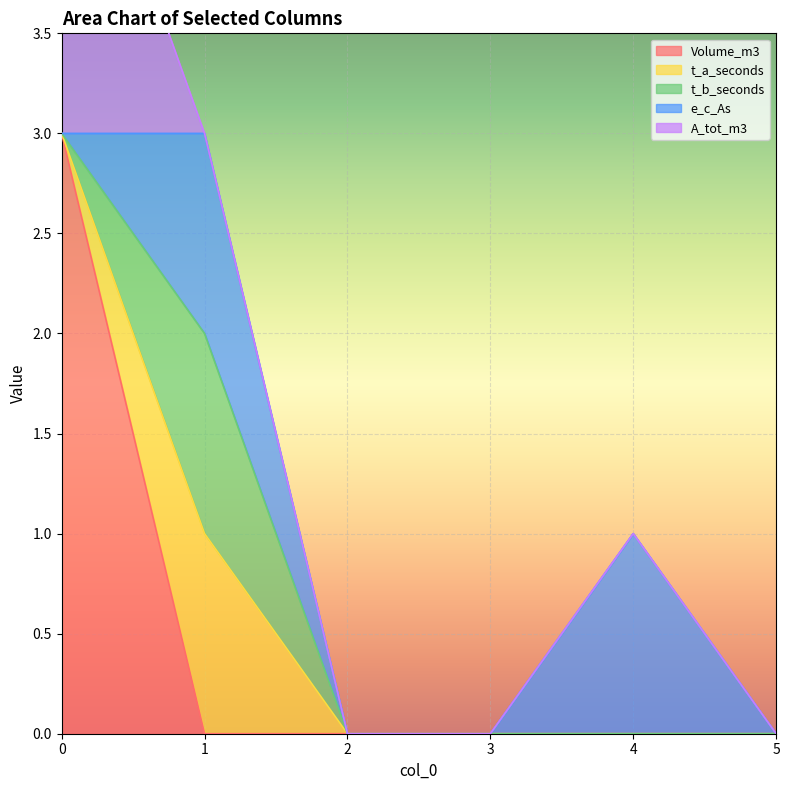

The value of t_a_seconds at 5 is 1. True or false?

False